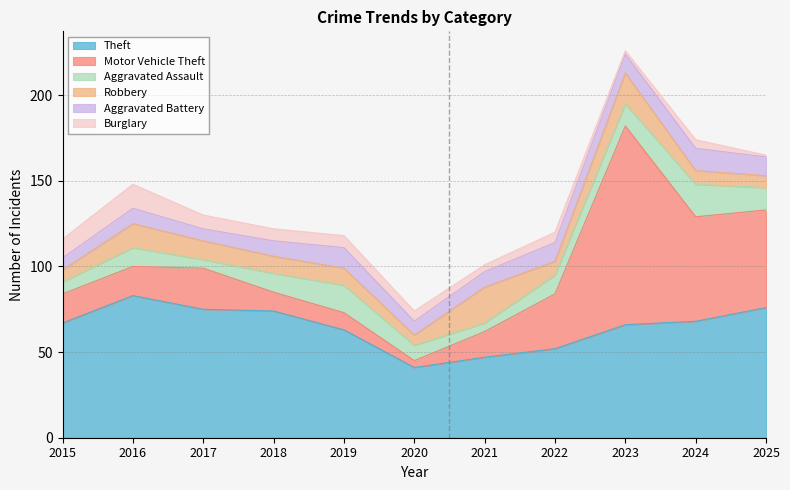

How many categories are shown in the chart?

11